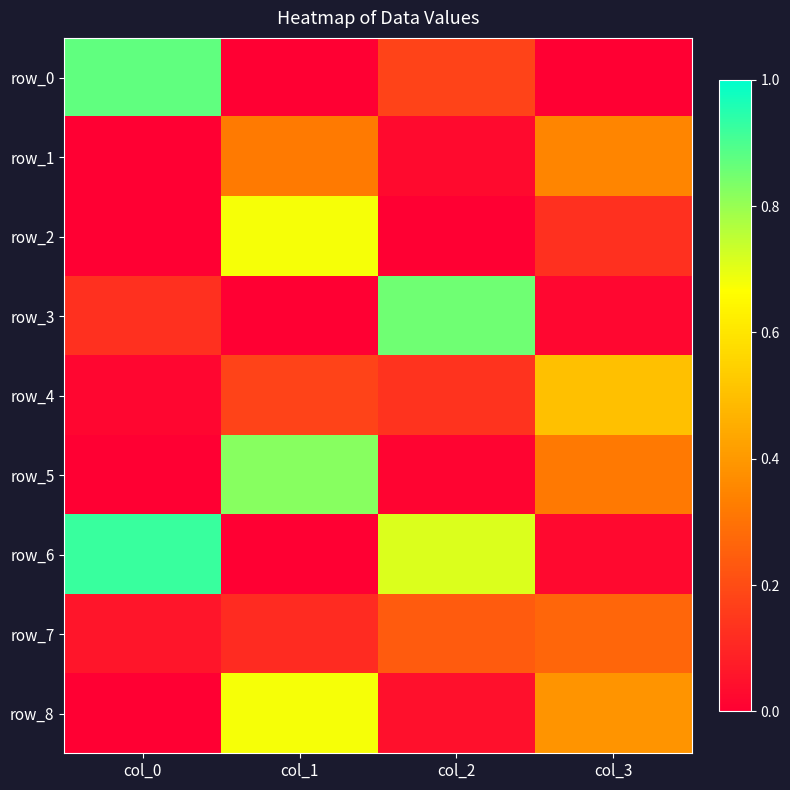

At which category does the chart reach its peak across all series?

col_0